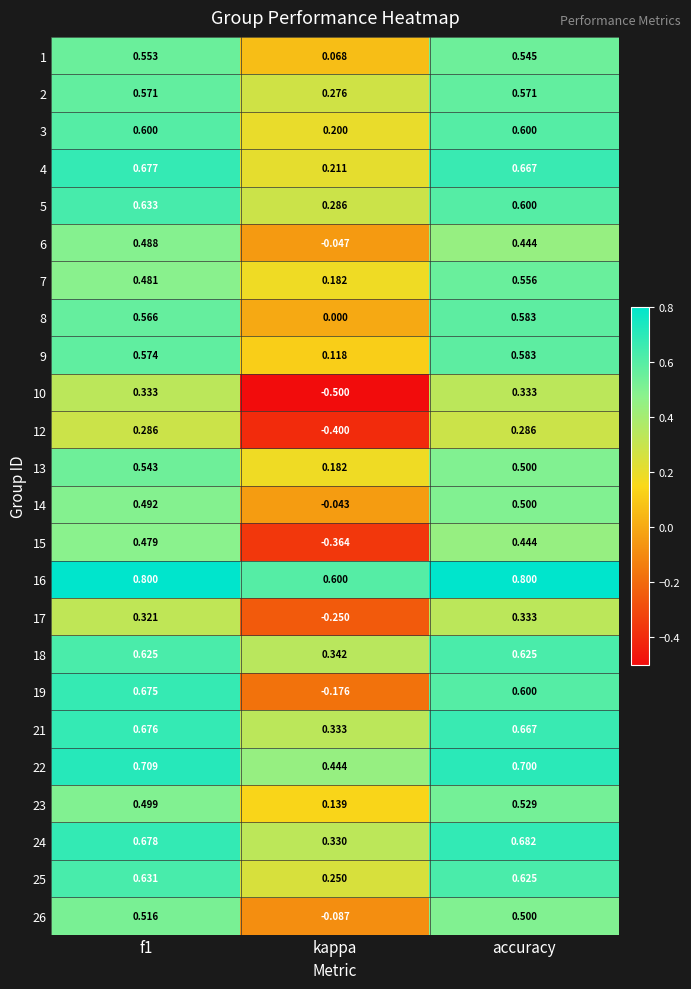

Which category has the lowest value across all series?

kappa